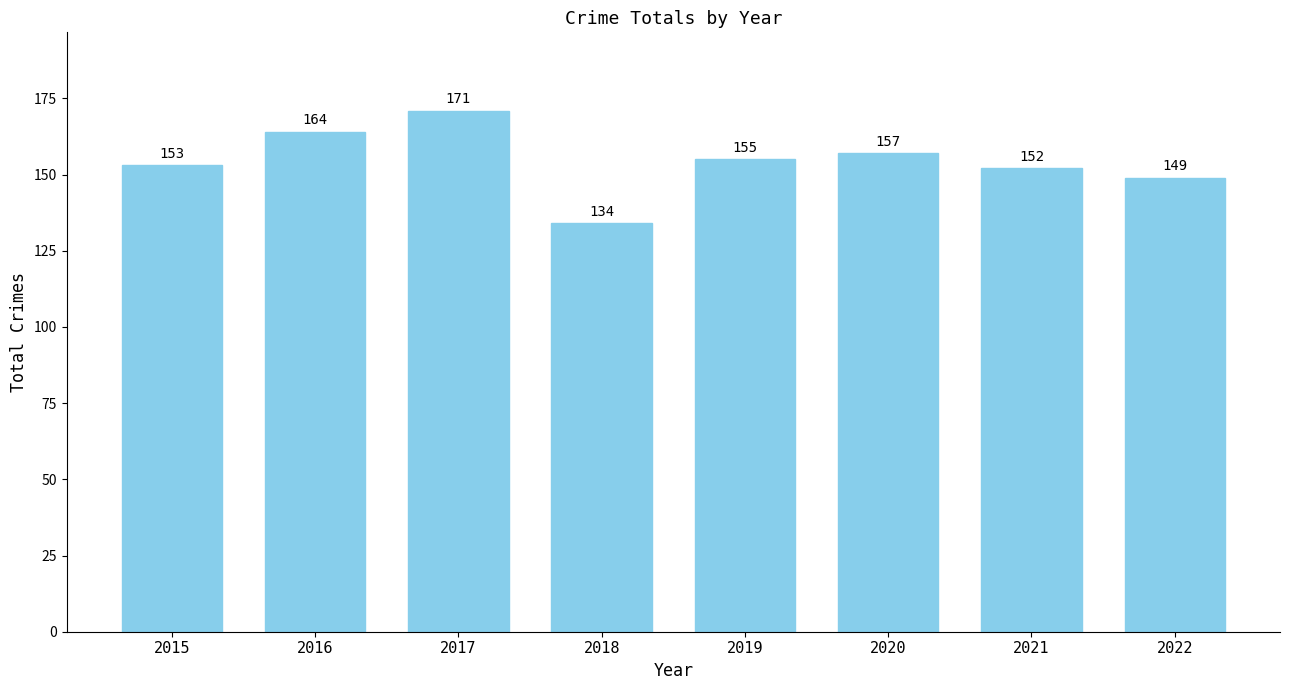

How many categories are shown in the chart?

8